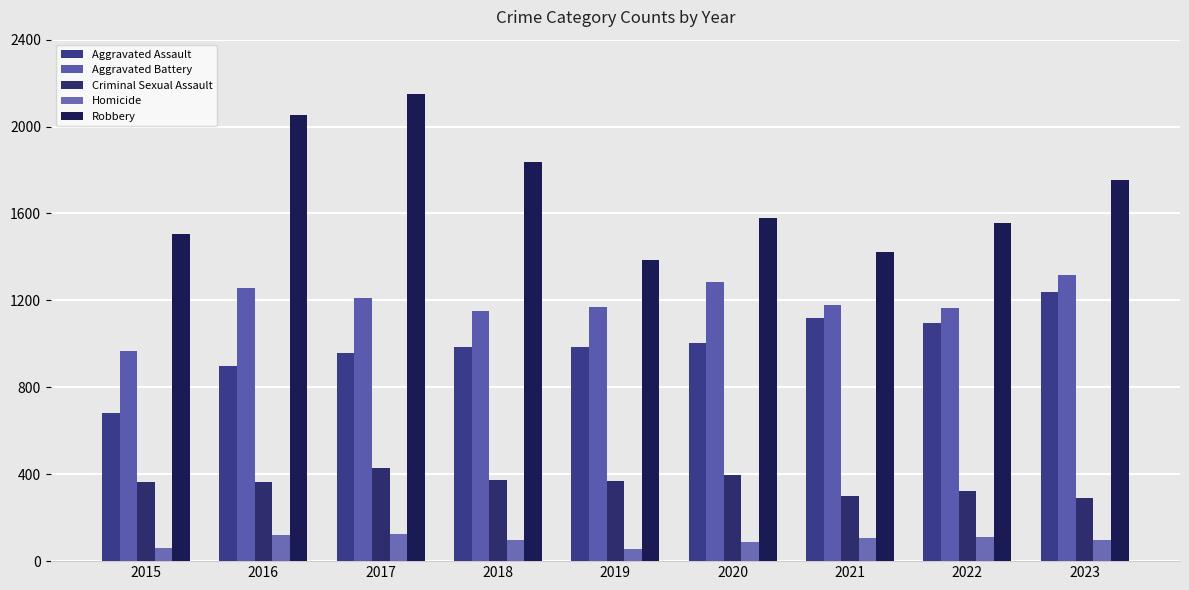

Between 2016 and 2019, which is larger?

2019